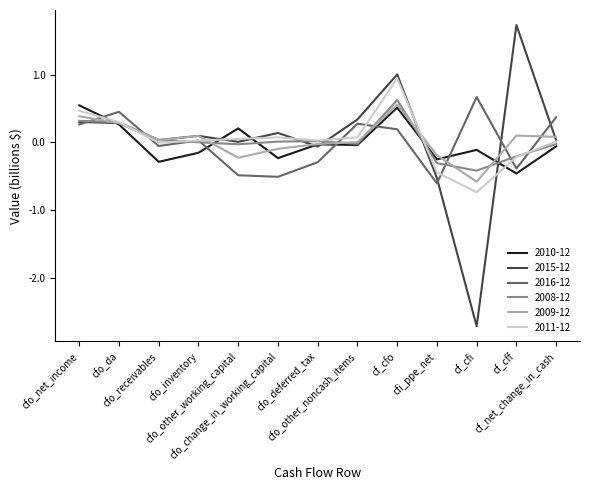

How many values in the 2010-12 series are below 0?

9